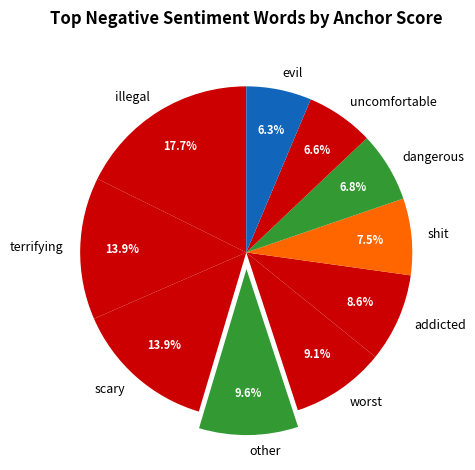

Which category has the biggest portion of the pie?

illegal